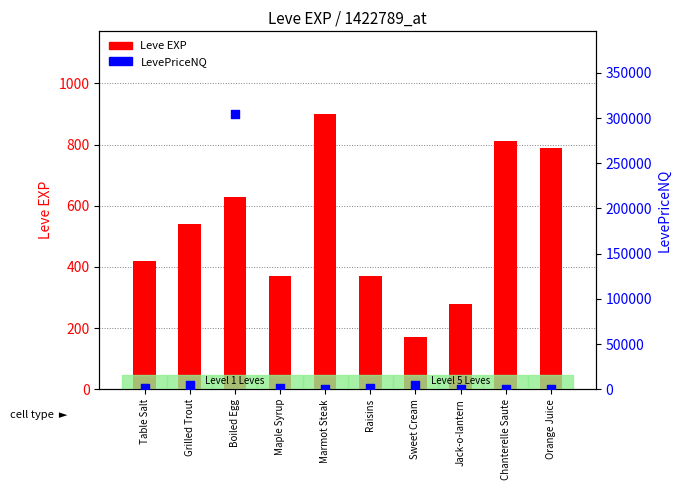

Which series has the largest total across all categories?

LevePriceNQ